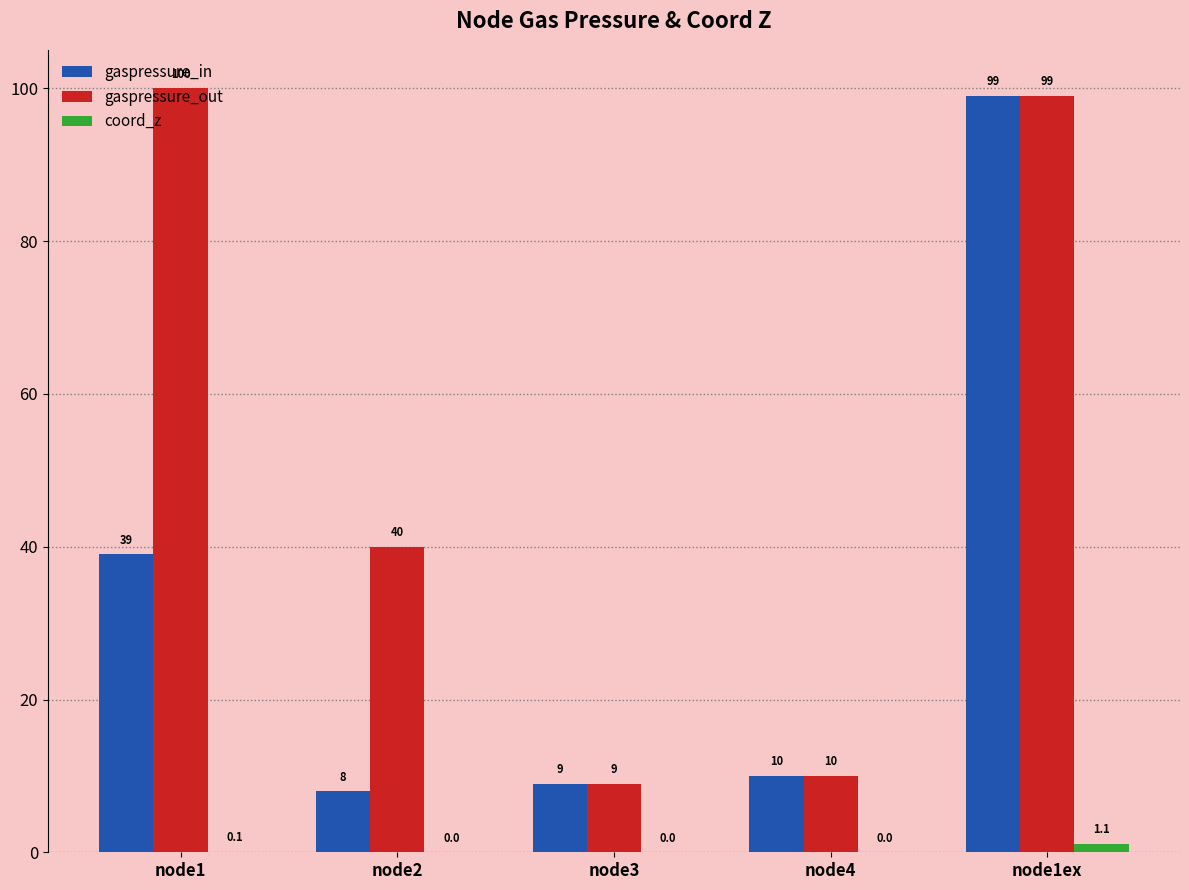

What is the spread (max minus min) of values at node1ex?

97.9